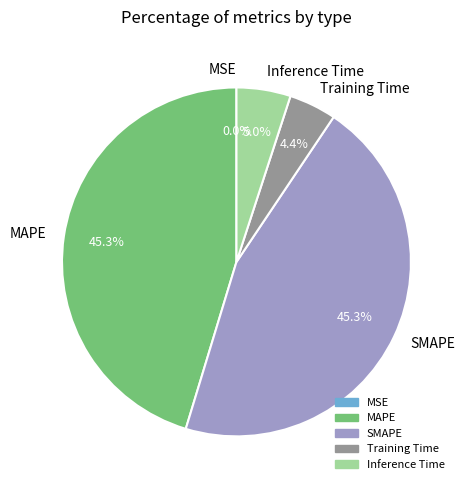

To the nearest percent, what is the difference between the largest and smallest slice percentages?

45%